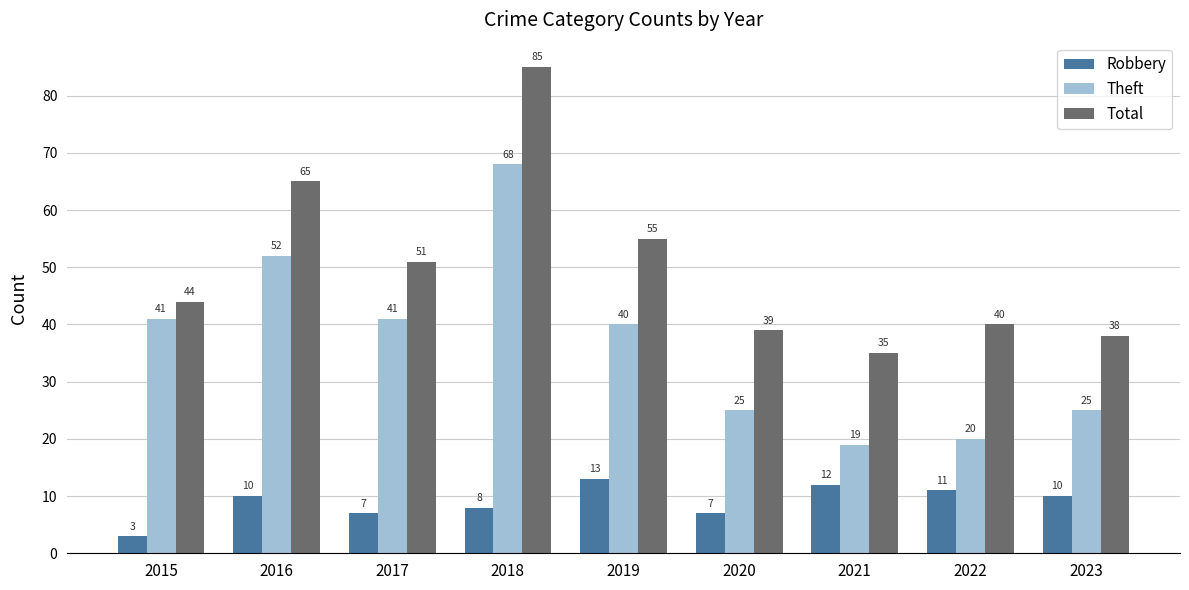

What is the difference between the Robbery values at 2022 and 2016?

1